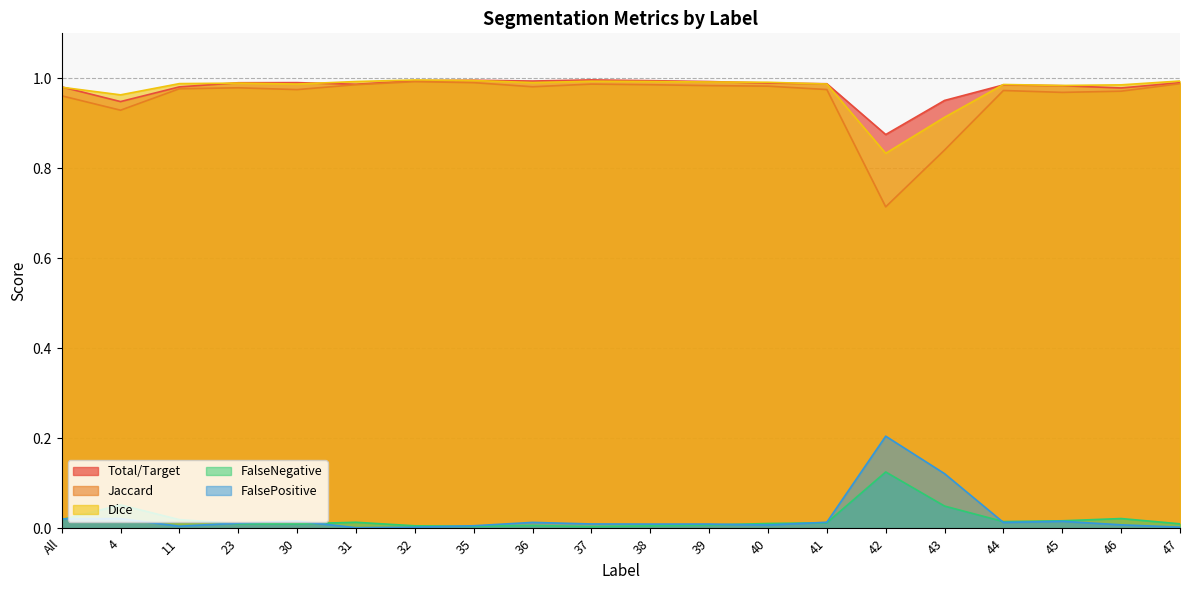

Where is the first local maximum for Dice?

23